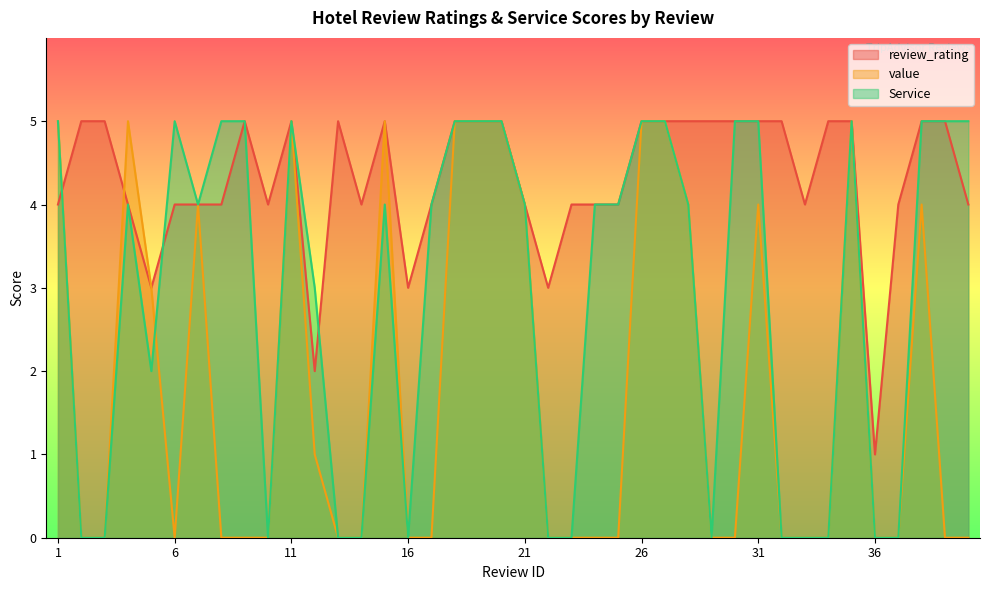

How many lines are shown in the chart?

3